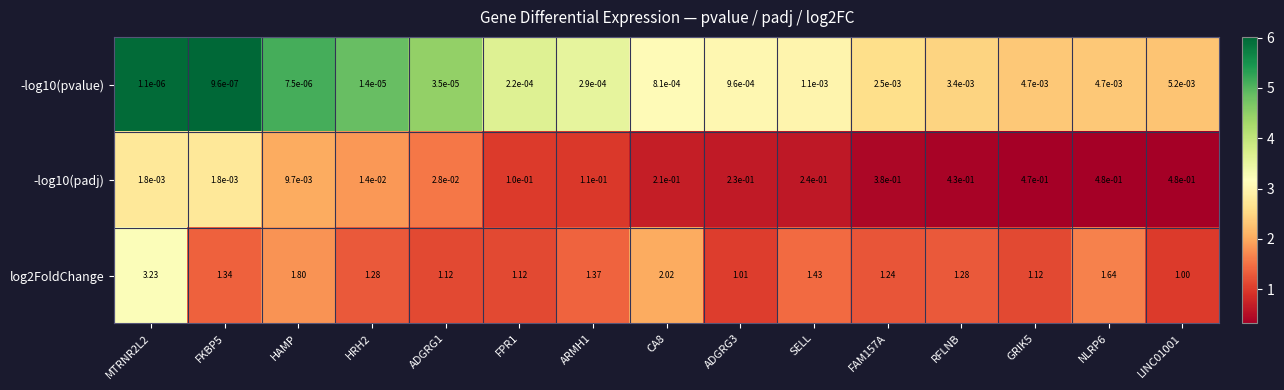

Count the number of data series in this chart.

3